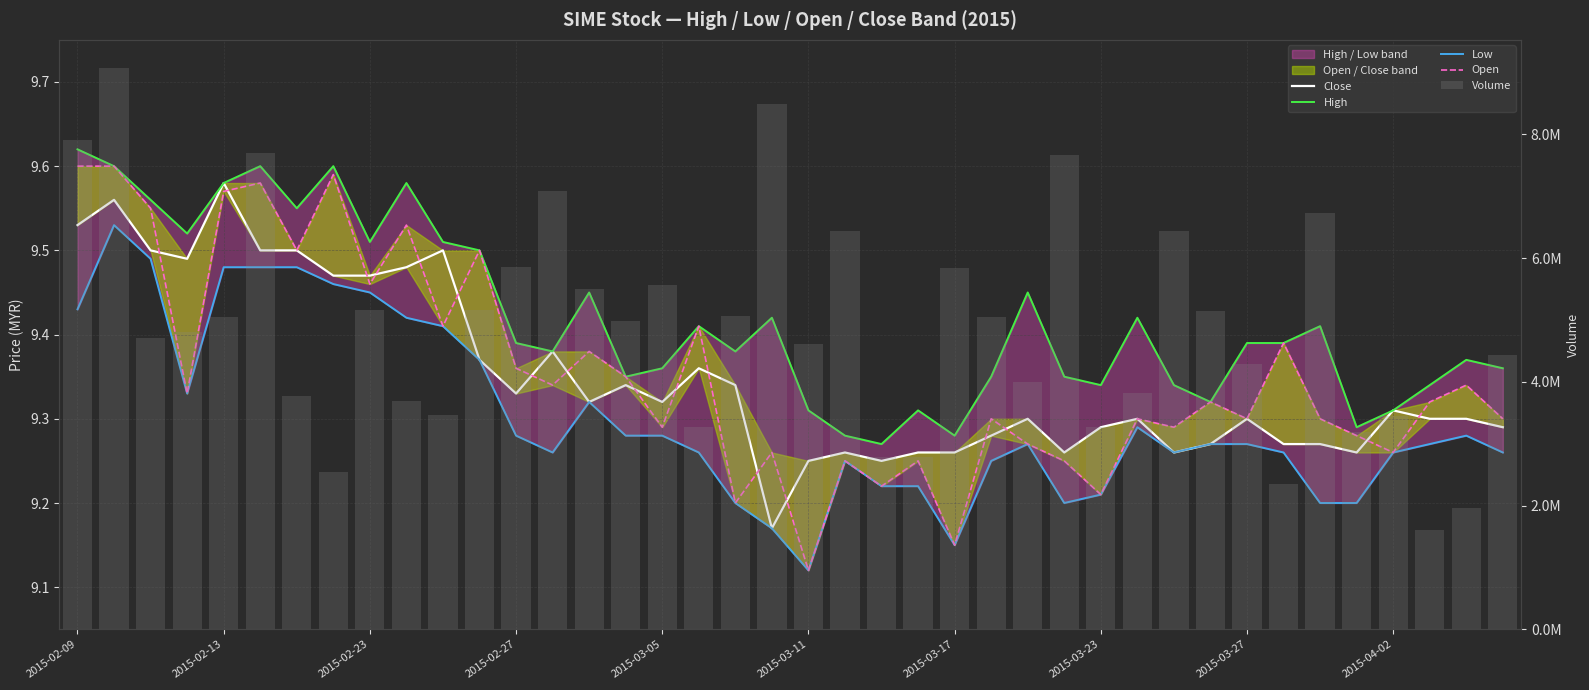

At which label does Close reach its minimum?

19